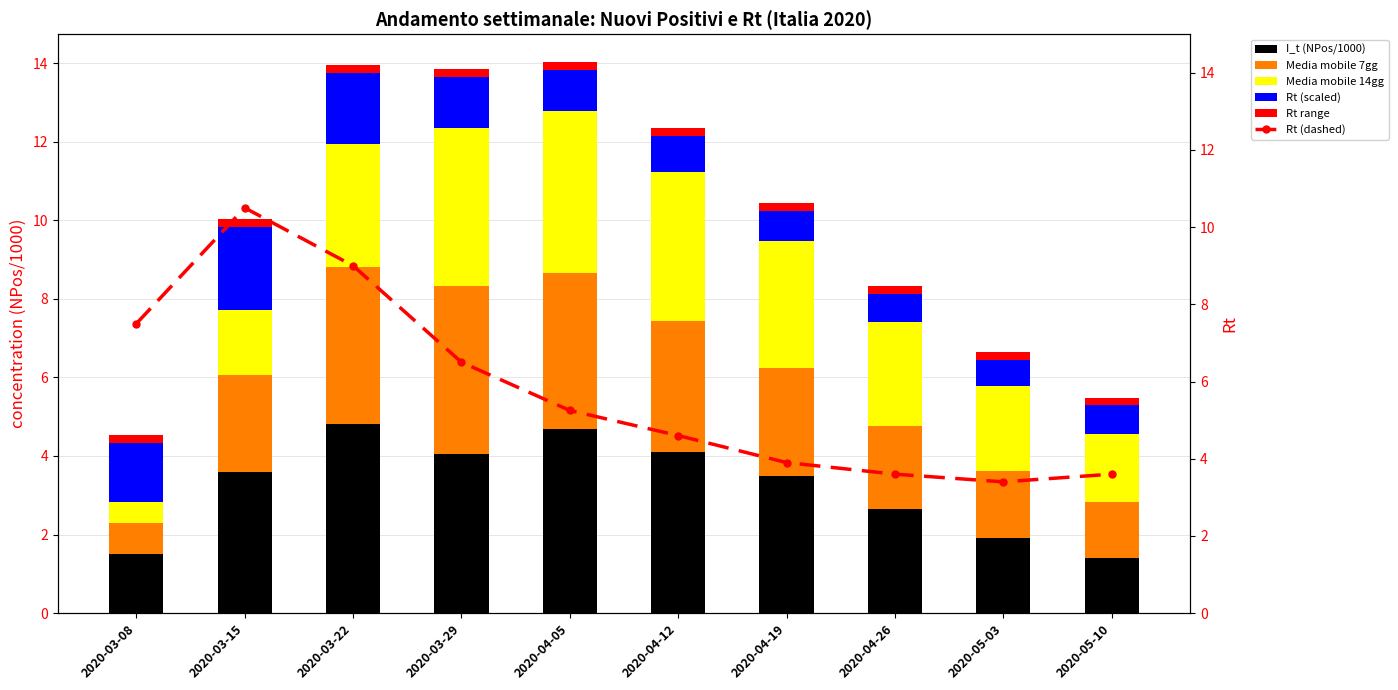

What is the label of the 2nd bar from the right?

2020-05-03